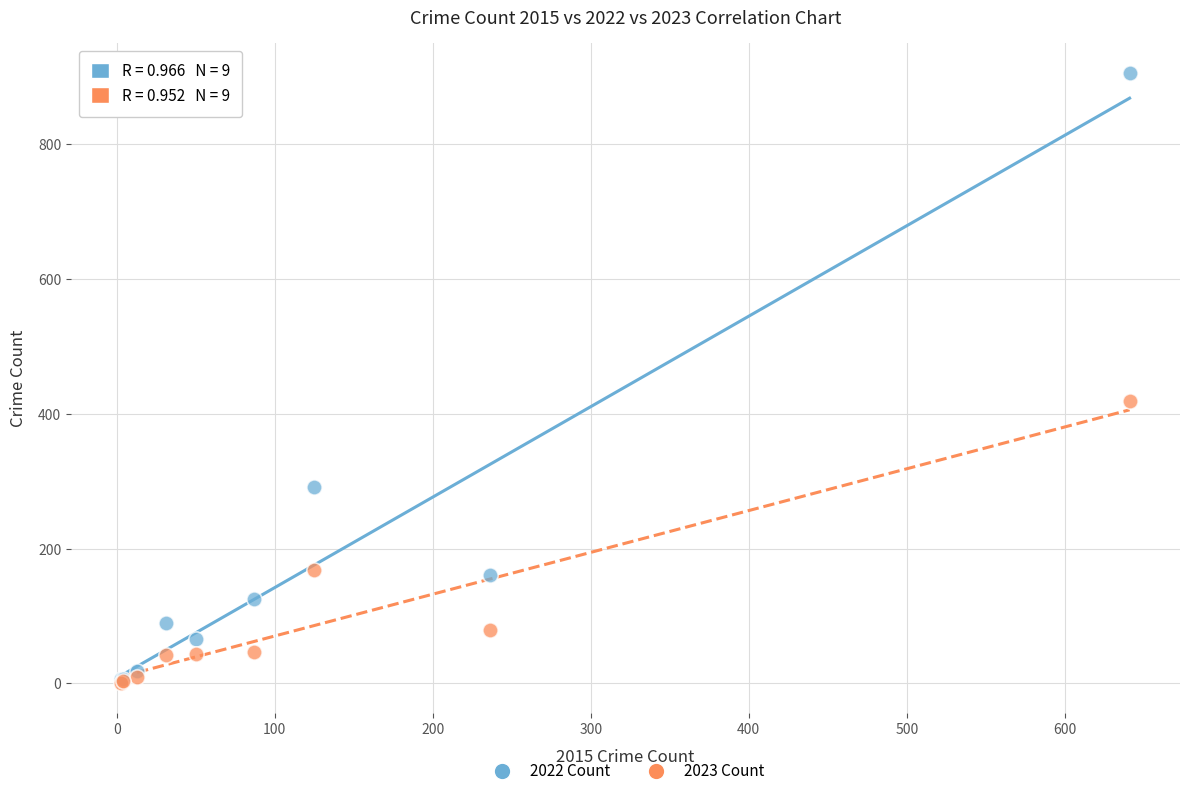

What are all the series names shown in the legend?

2022 Count, 2023 Count